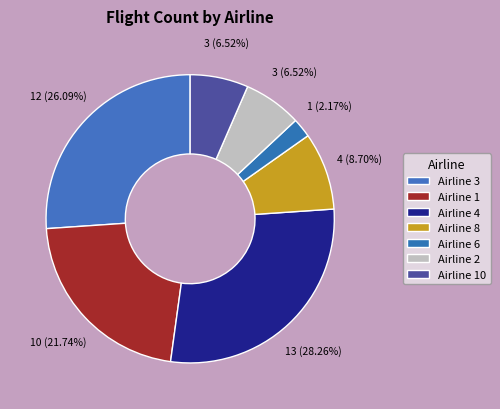

What percentage do Airline 2 and Airline 4 together represent?

34.8%